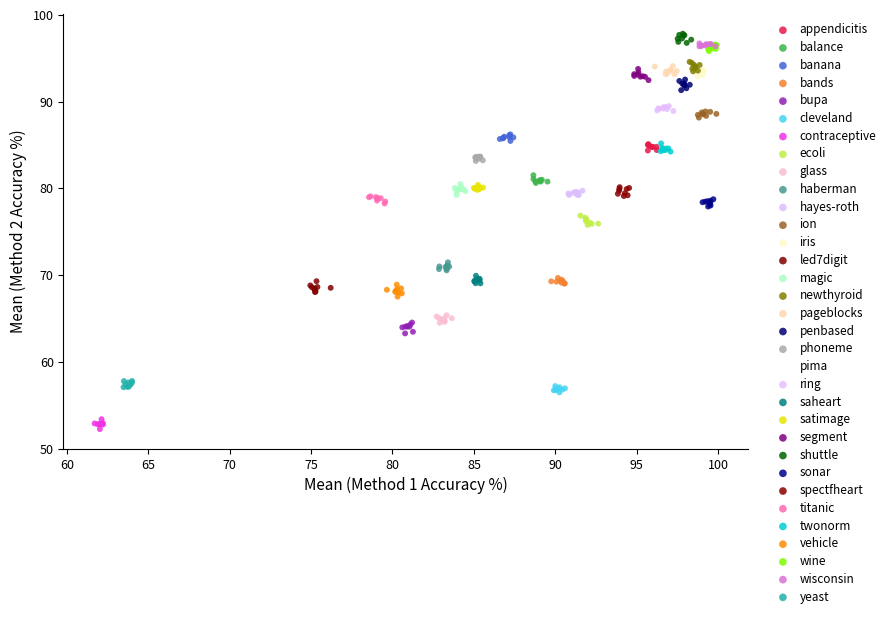

What are all the series names shown in the legend?

appendicitis, balance, banana, bands, bupa, cleveland, contraceptive, ecoli, glass, haberman, hayes-roth, ion, iris, led7digit, magic, newthyroid, pageblocks, penbased, phoneme, pima, ring, saheart, satimage, segment, shuttle, sonar, spectfheart, titanic, twonorm, vehicle, wine, wisconsin, yeast